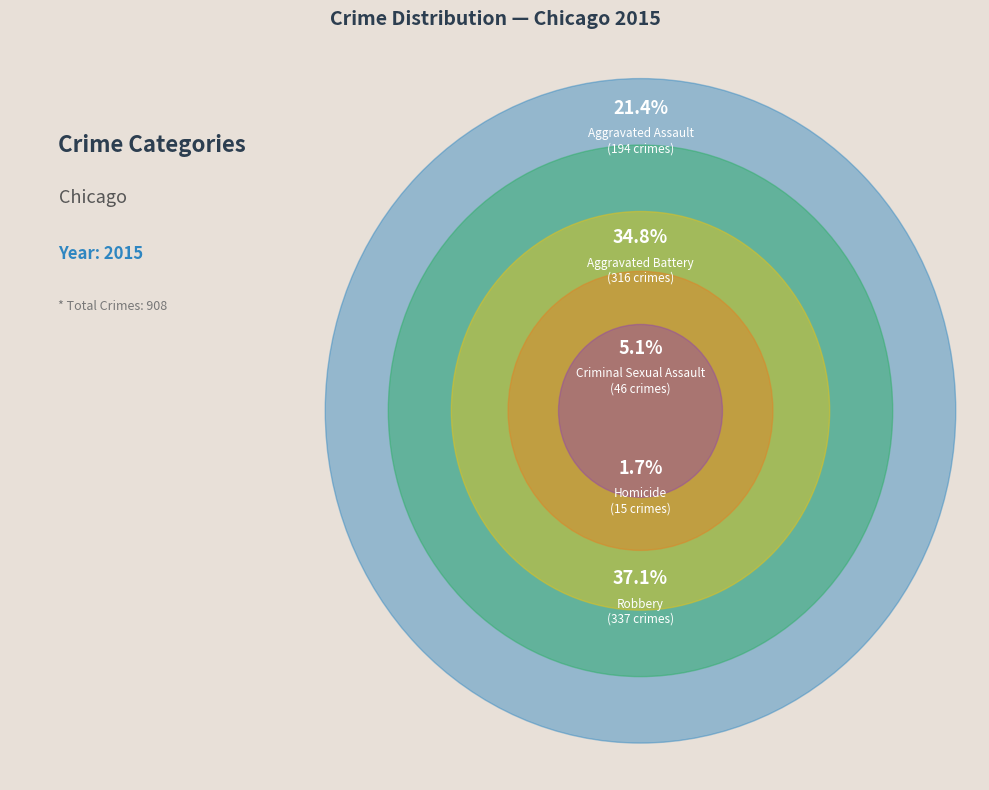

What is the largest slice in the pie chart?

Robbery